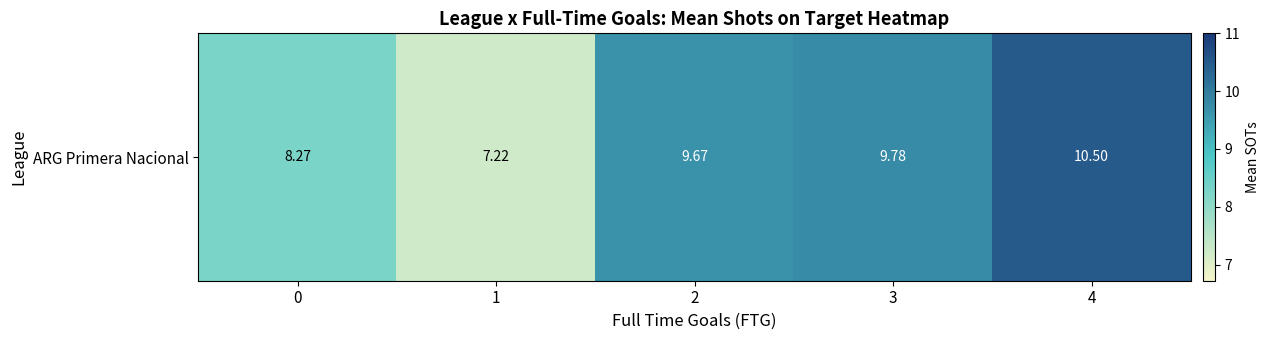

What is the difference between the maximum and minimum values?

3.3